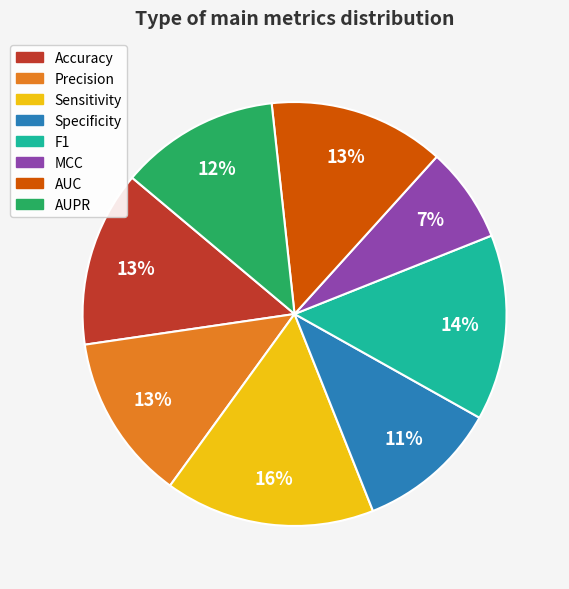

To the nearest percent, what is the difference between the Sensitivity and Specificity slice percentages?

5%